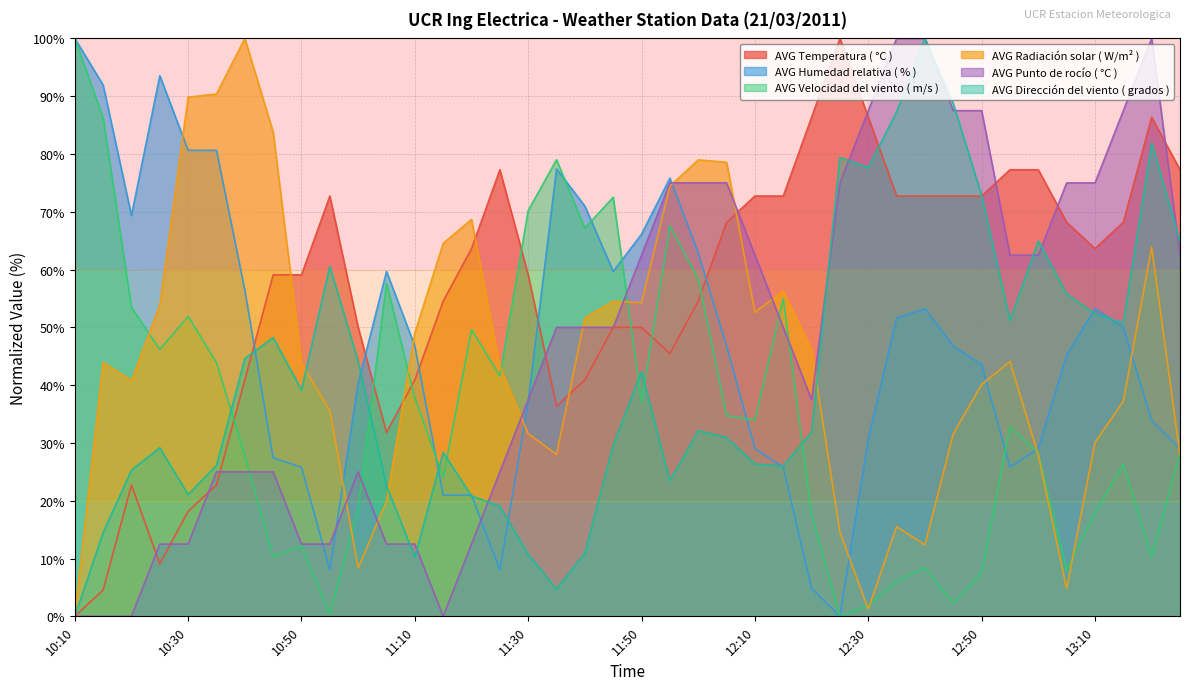

How many interior local valleys does the AVG Temperatura ( °C ) series have?

5